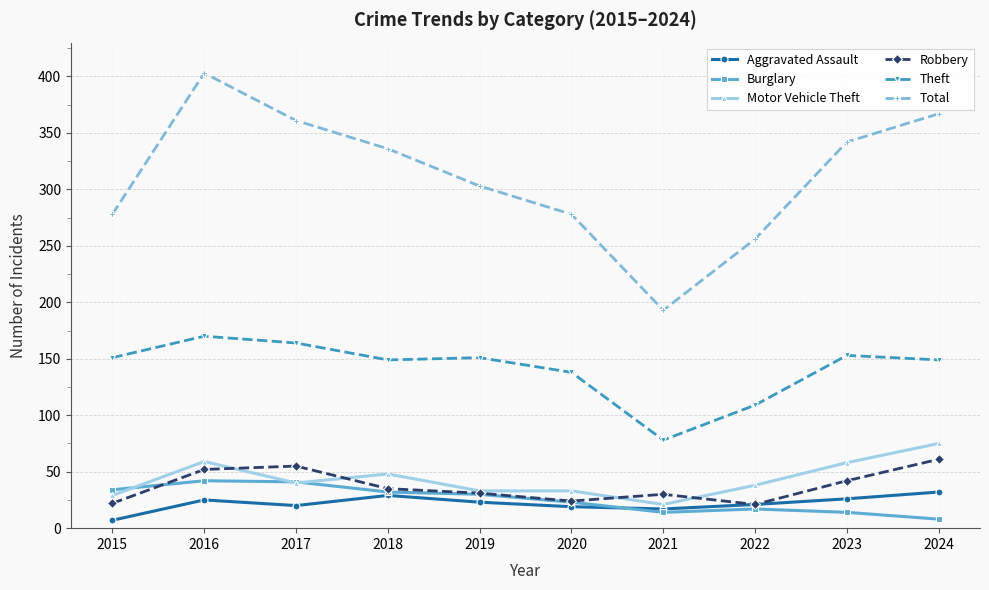

What is the difference between the maximum and minimum values in the Total series?

210